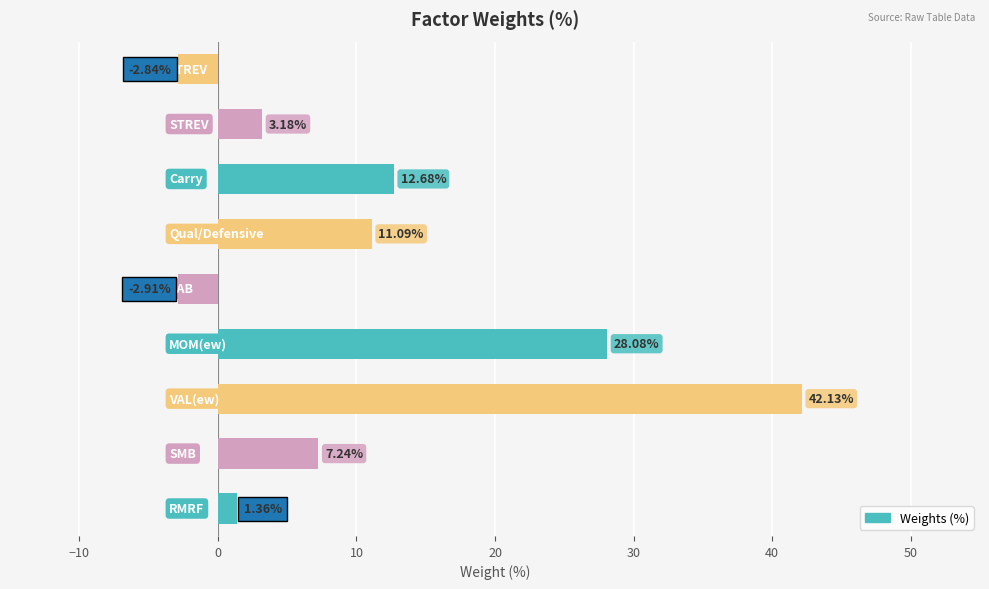

Count the number of categories in the chart.

9